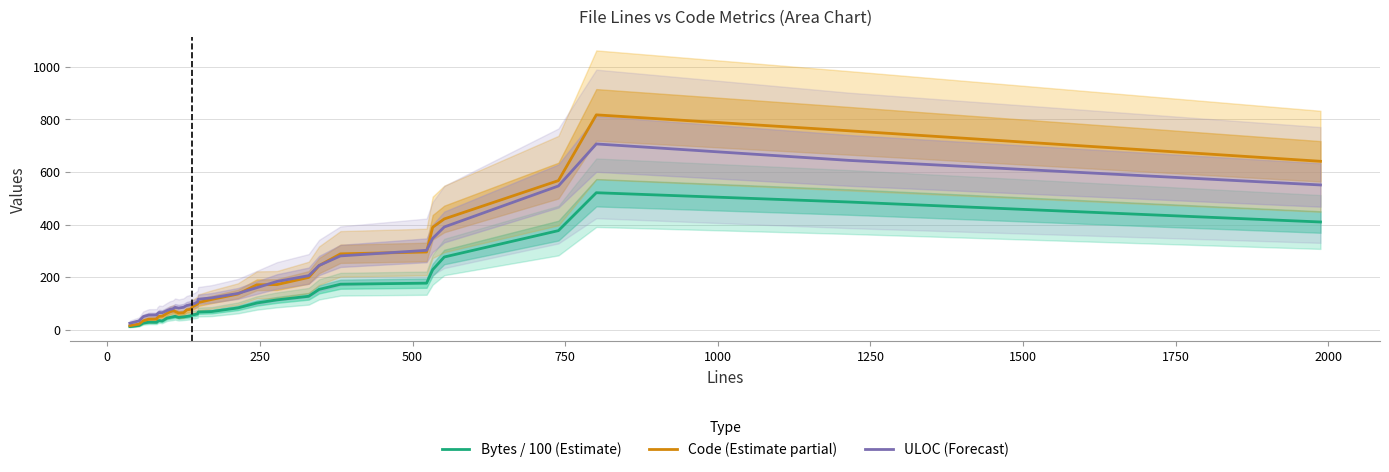

How many values in the Code (Estimate partial) series exceed 86?

18